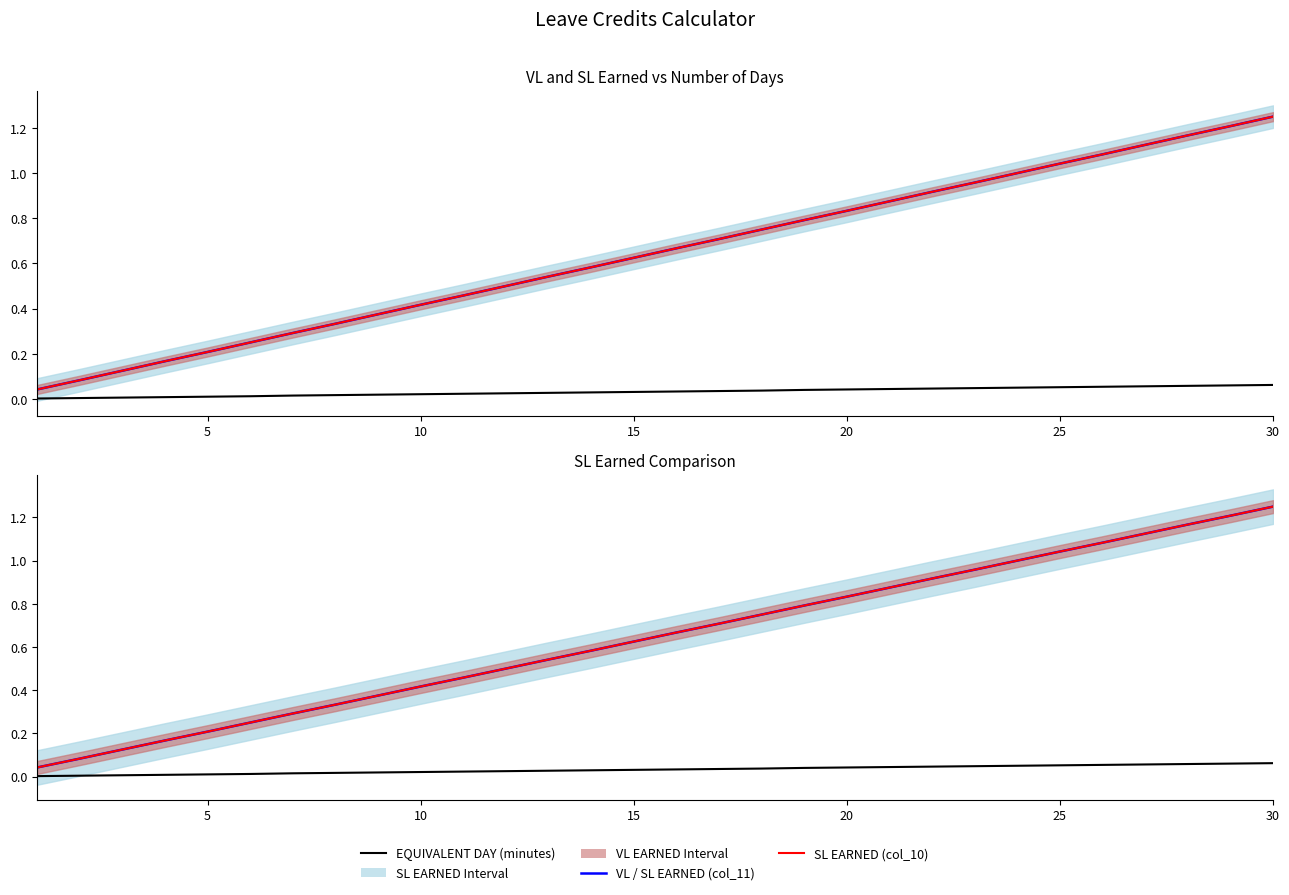

Is the value of EQUIVALENT DAY (minutes) at 15 greater than the value of SL EARNED (col_11) at 25?

No